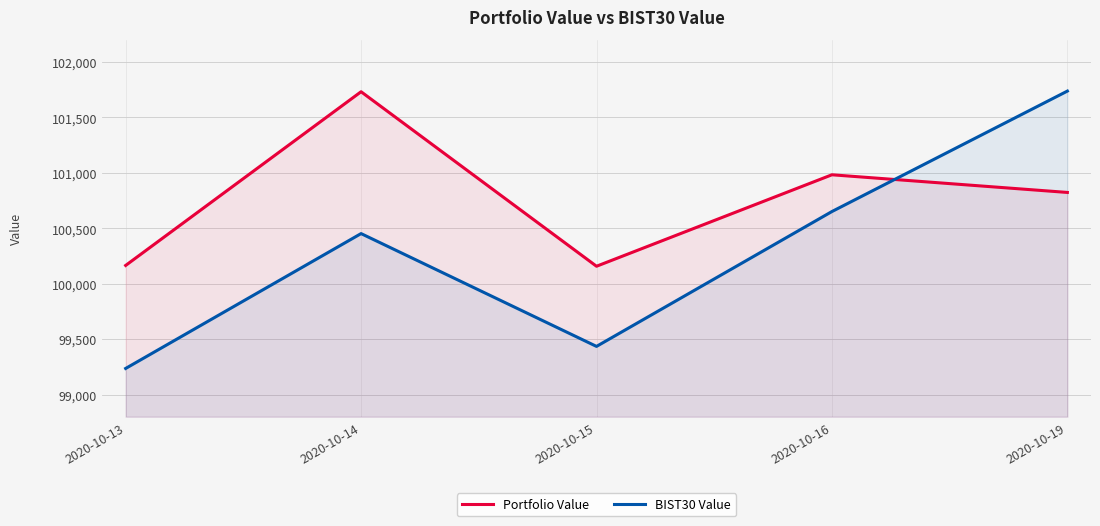

Where is the first local maximum for BIST30 Value?

2020-10-14